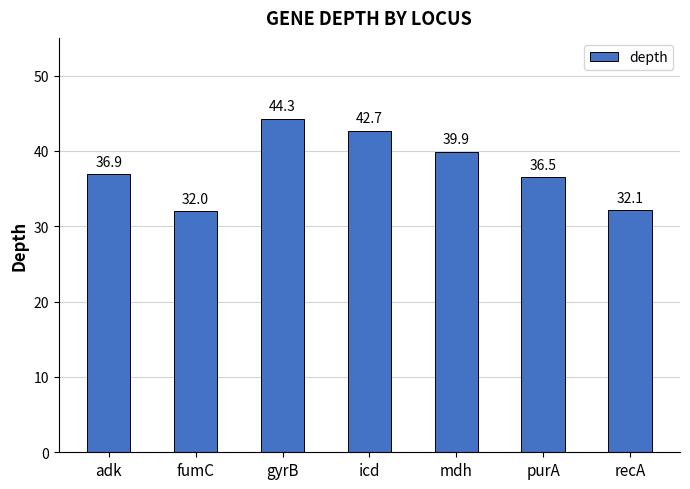

Approximately how many times larger is the value at fumC compared to gyrB?

0.7